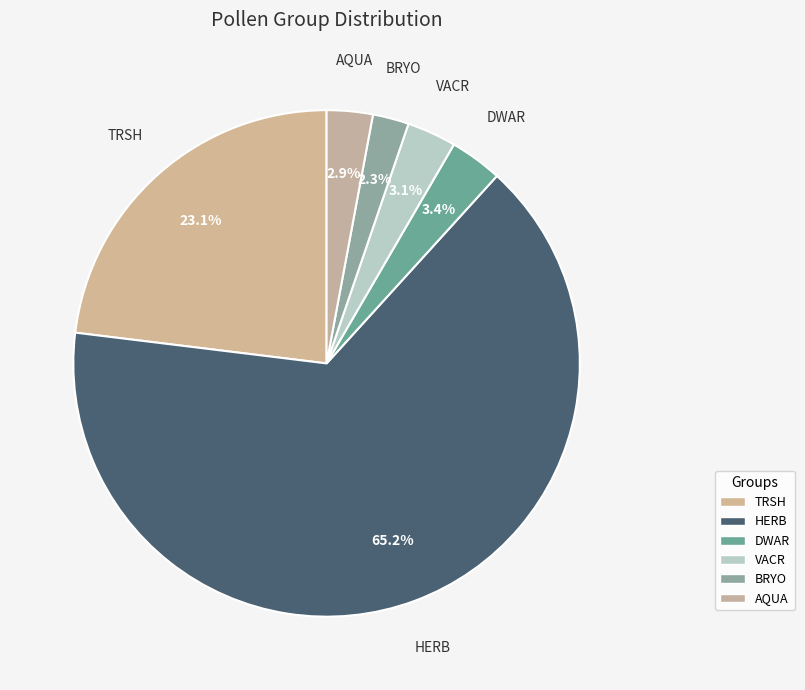

How many segments does this pie chart have?

6